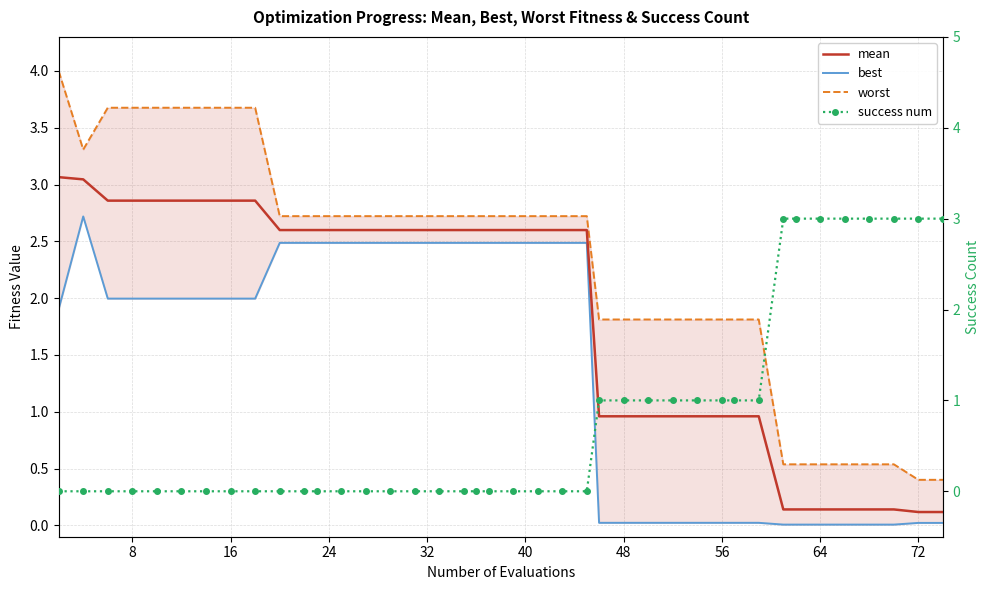

True or false: mean and success num intersect in this chart.

True